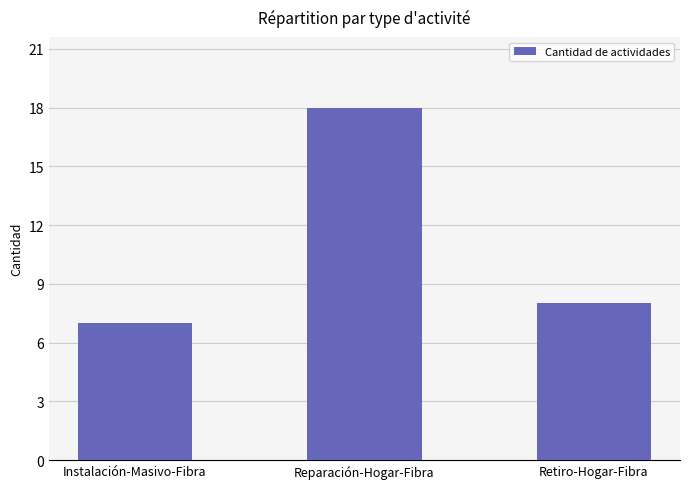

List the labels in order of value, smallest first.

Instalación-Masivo-Fibra, Retiro-Hogar-Fibra, Reparación-Hogar-Fibra